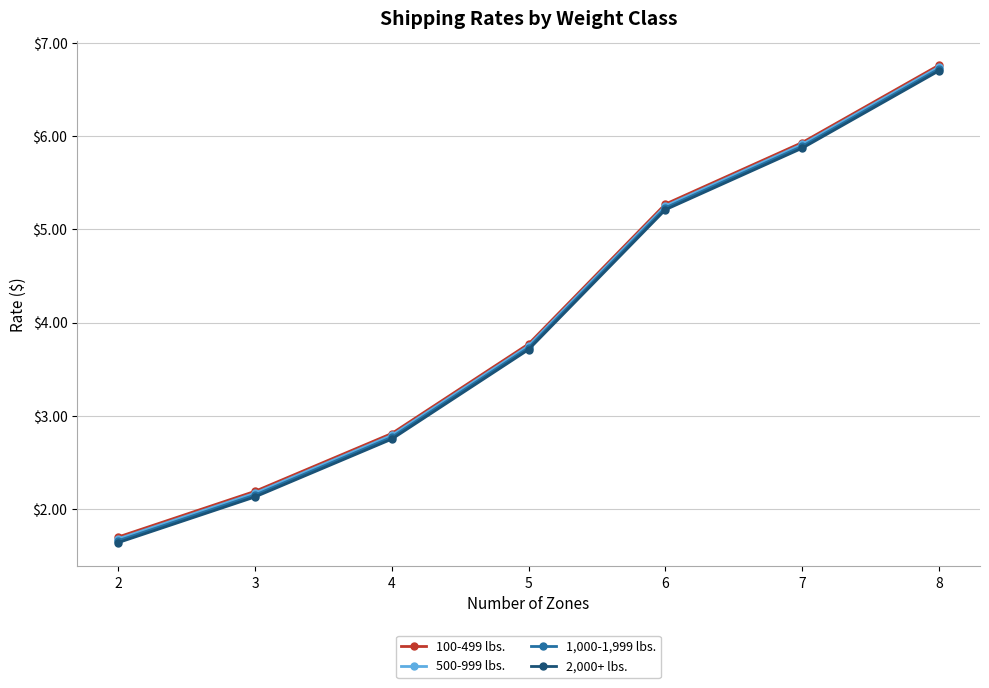

Is the value of 100-499 lbs. at 5 greater than the value of 1,000-1,999 lbs. at 8?

No